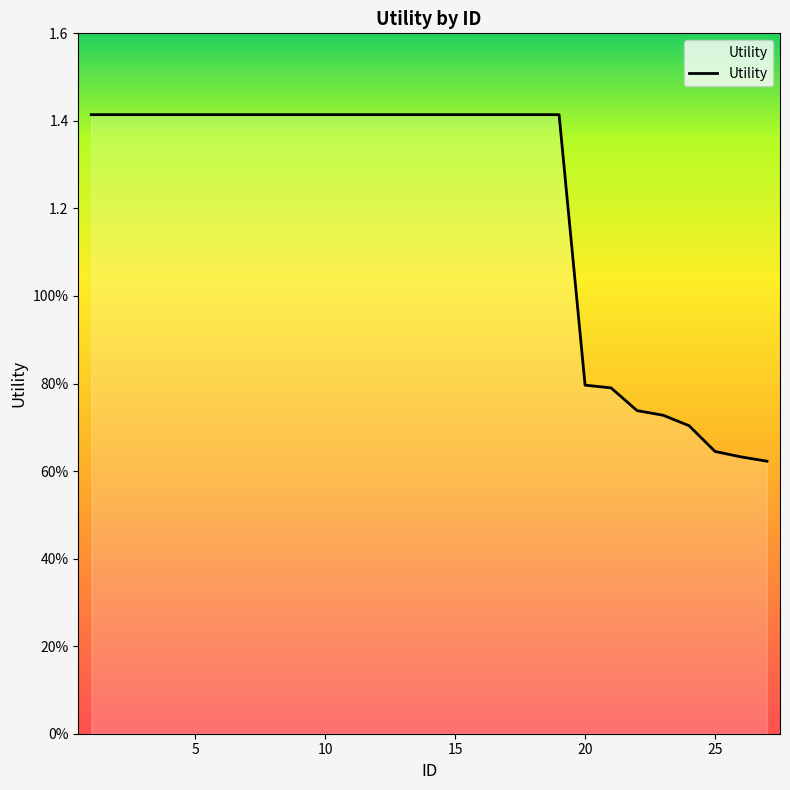

Does the chart have visible grid lines?

No